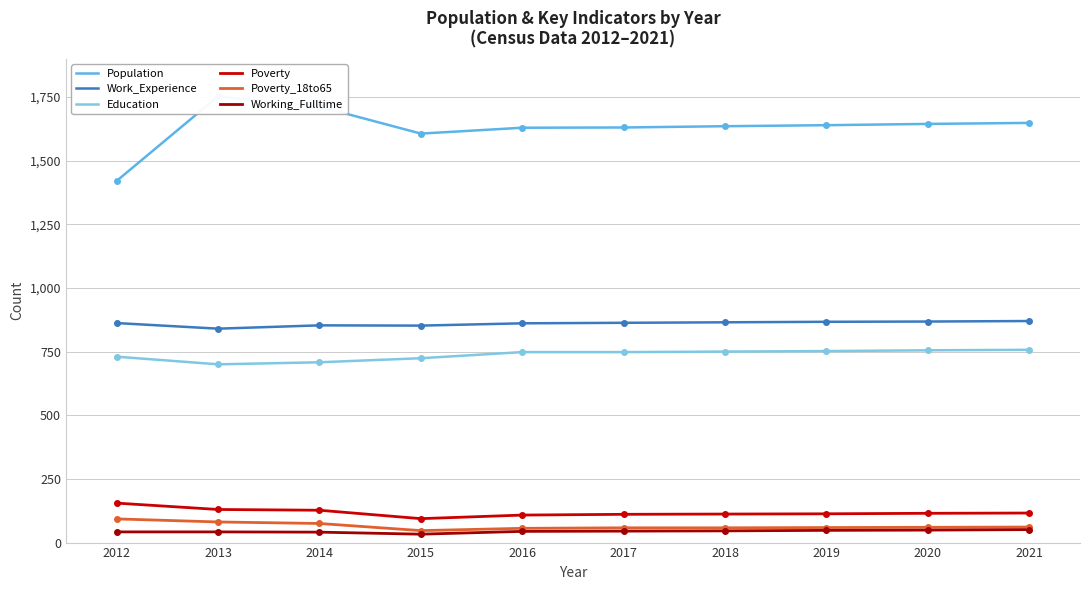

Reading right to left, what are all the values shown in this chart?

Population: 2021=1648	2020=1644	2019=1639	2018=1635	2017=1630	2016=1629	2015=1606	2014=1712	2013=1752	2012=1420
Work_Experience: 2021=870	2020=868	2019=867	2018=865	2017=863	2016=861	2015=852	2014=853	2013=840	2012=862
Education: 2021=757	2020=755	2019=752	2018=750	2017=748	2016=748	2015=724	2014=708	2013=700	2012=730
Poverty: 2021=116	2020=115	2019=113	2018=112	2017=111	2016=108	2015=94	2014=127	2013=130	2012=155
Poverty_18to65: 2021=61	2020=60	2019=59	2018=58	2017=58	2016=56	2015=47	2014=75	2013=81	2012=93
Working_Fulltime: 2021=51	2020=49	2019=48	2018=46	2017=45	2016=44	2015=33	2014=41	2013=42	2012=42